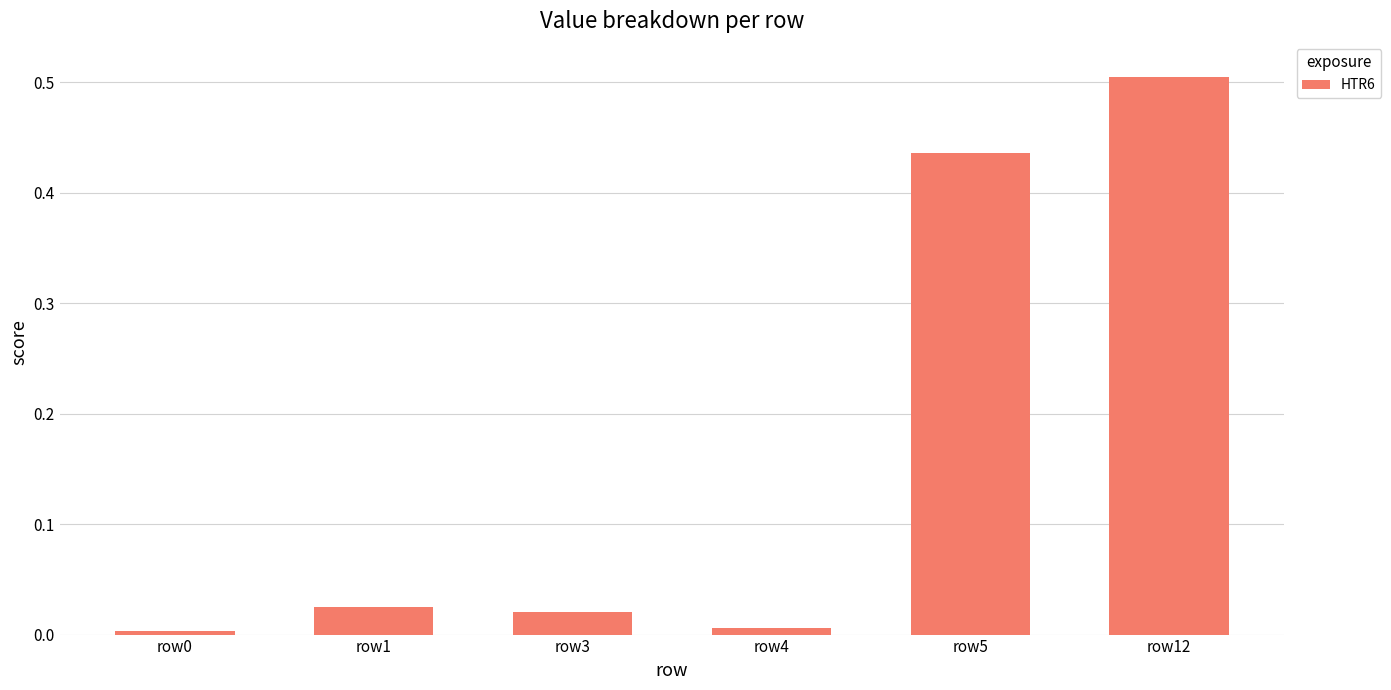

True or false: the data shows 0.0 at row4.

True